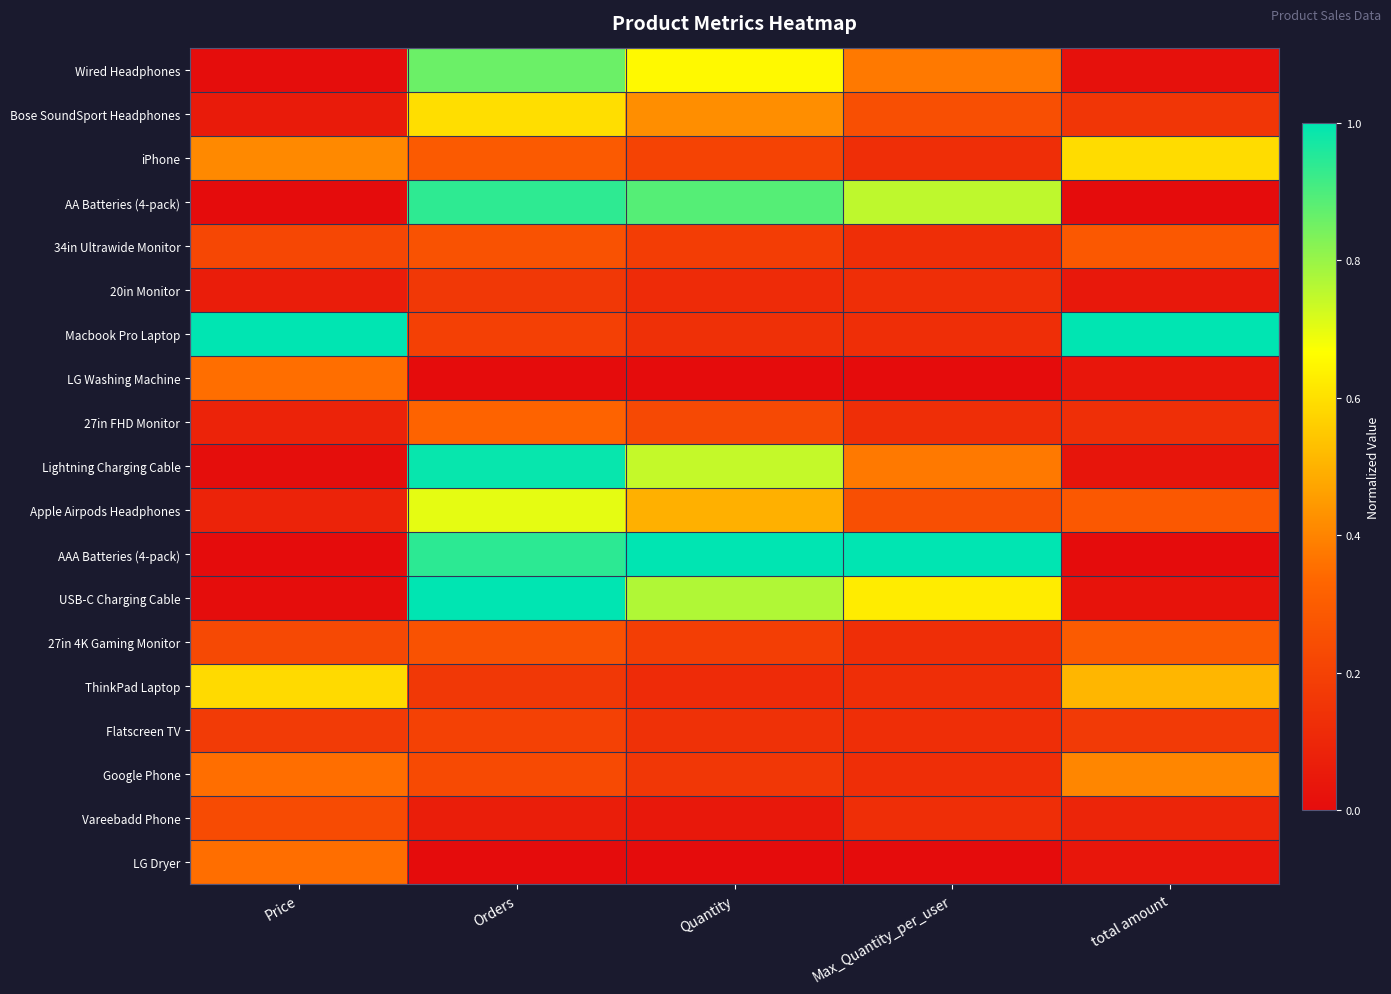

At which category does the chart reach its peak across all series?

Price